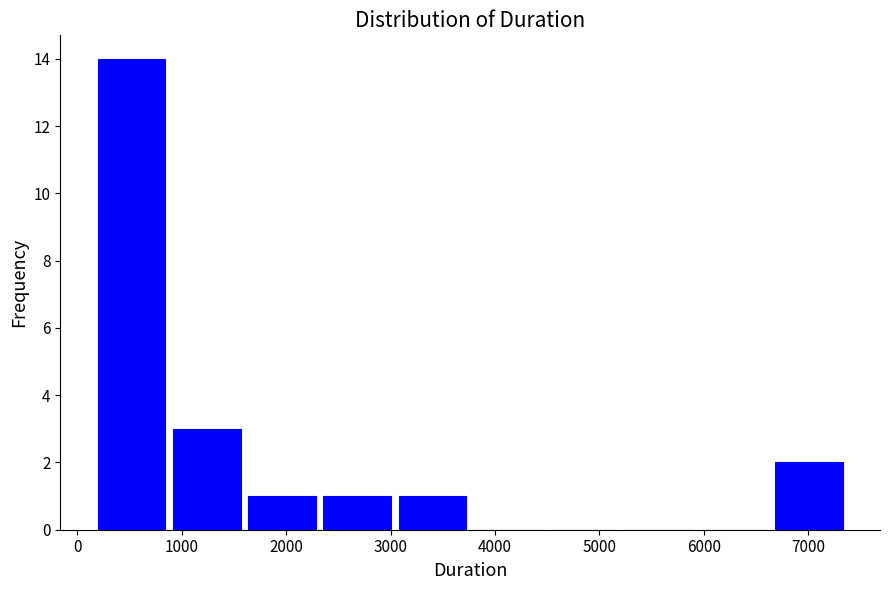

Reading left to right, list every bar in this chart as the range it spans on the x-axis followed by its height. Neither the bar edges nor the heights are printed on the chart, so give them approximately, as read against the axes.

200 to 900: 14
900 to 1600: 3
1600 to 2300: 1
2300 to 3000: 1
3000 to 3800: 1
3800 to 4500: 0
4500 to 5200: 0
5200 to 5900: 0
5900 to 6600: 0
6600 to 7400: 2